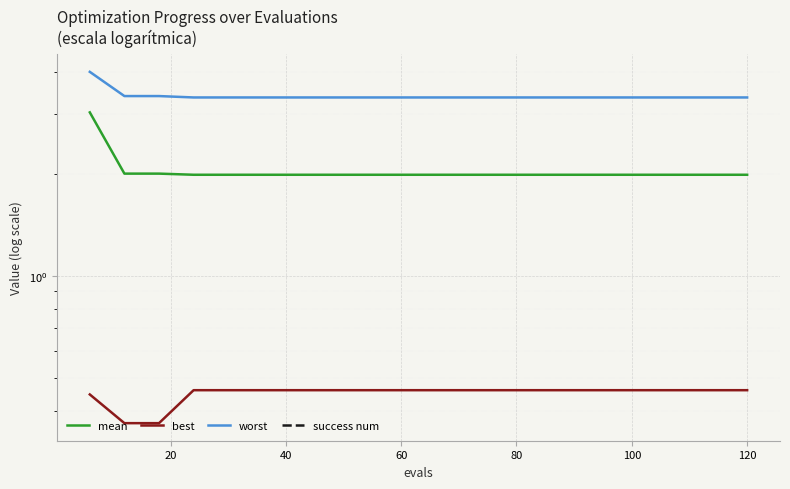

True or false: best and worst intersect in this chart.

False